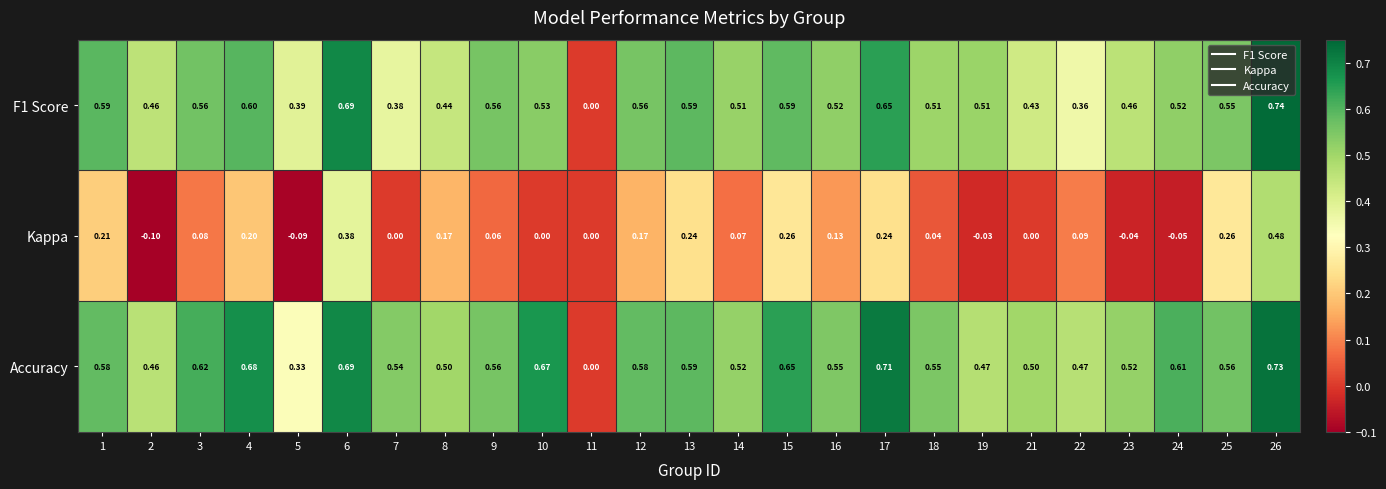

Is the value of Accuracy at 9 greater than the value of Kappa at 4?

Yes